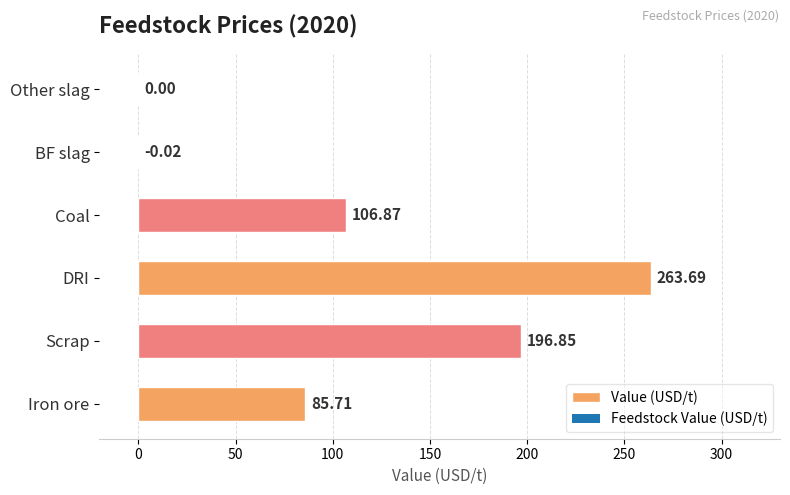

How many categories are shown in the chart?

6